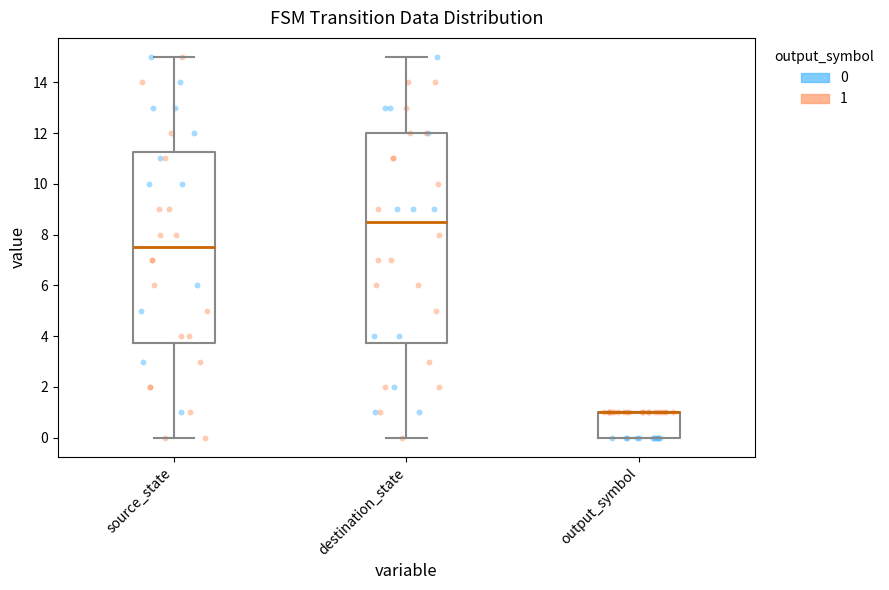

Reading left to right, transcribe this box plot: for each box, give where its median line is, the range the box spans, and where its two whiskers end, as read against the y-axis. The values are not printed on the chart, so give them approximately, as read against the axis.

source_state: median 7.6, box 3.8 to 11.2, whiskers 0.0 to 15.0
destination_state: median 8.6, box 3.8 to 12.0, whiskers 0.0 to 15.0
output_symbol: median 1.0 (drawn on the box's upper edge), box 0.0 to 1.0, whiskers 0.0 to 1.0